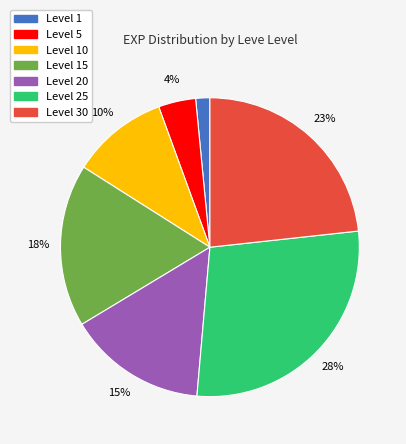

Does any single category account for the majority?

No